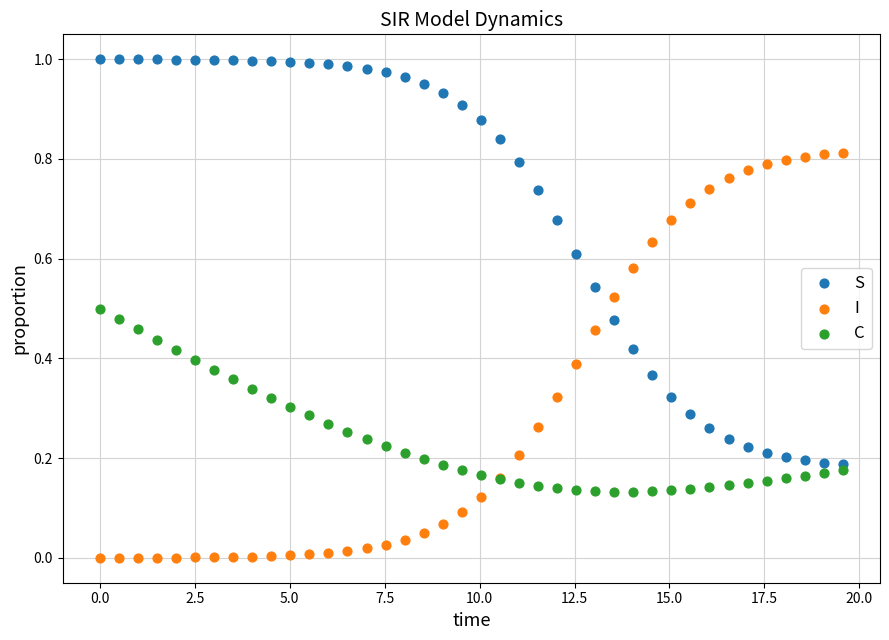

Which series reaches the minimum Y coordinate?

I